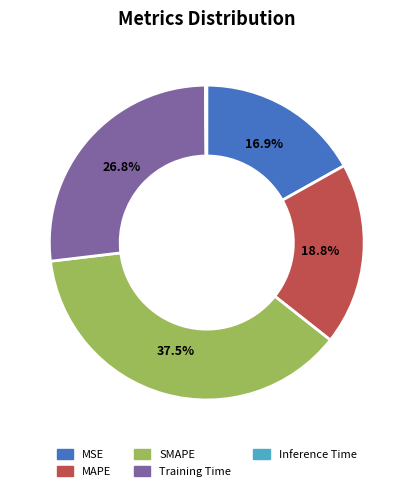

Which has a higher value, Training Time or MSE?

Training Time